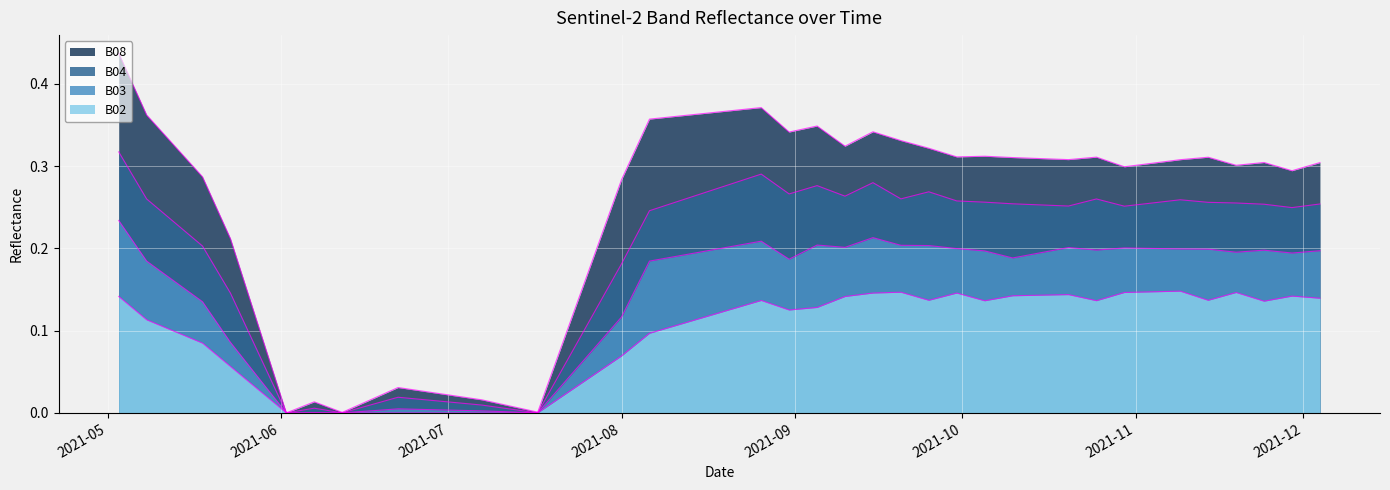

At which label does B04 reach its peak?

2021-05-03